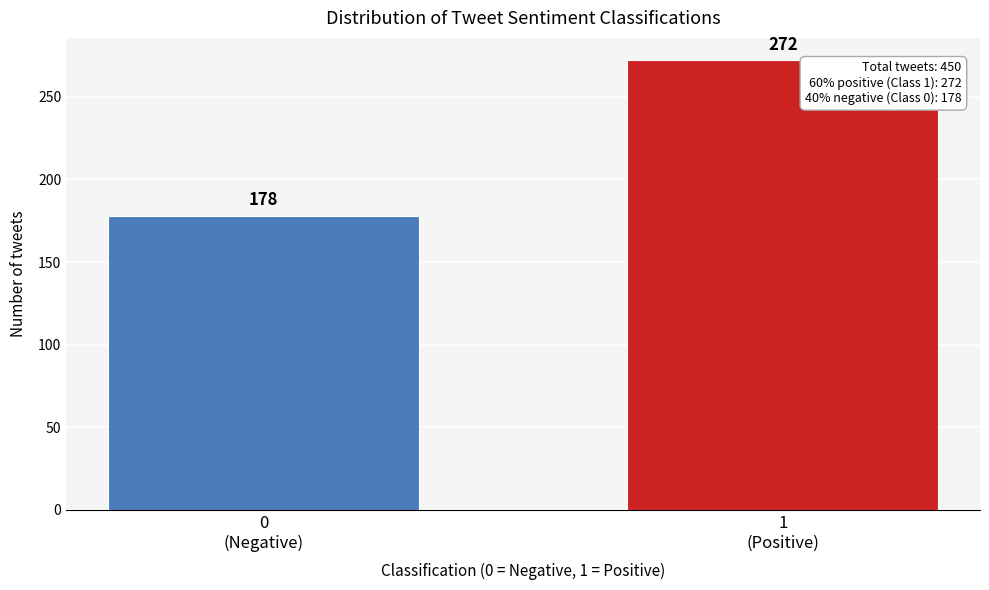

Reading left to right, what are all the values shown in this chart?

178	272